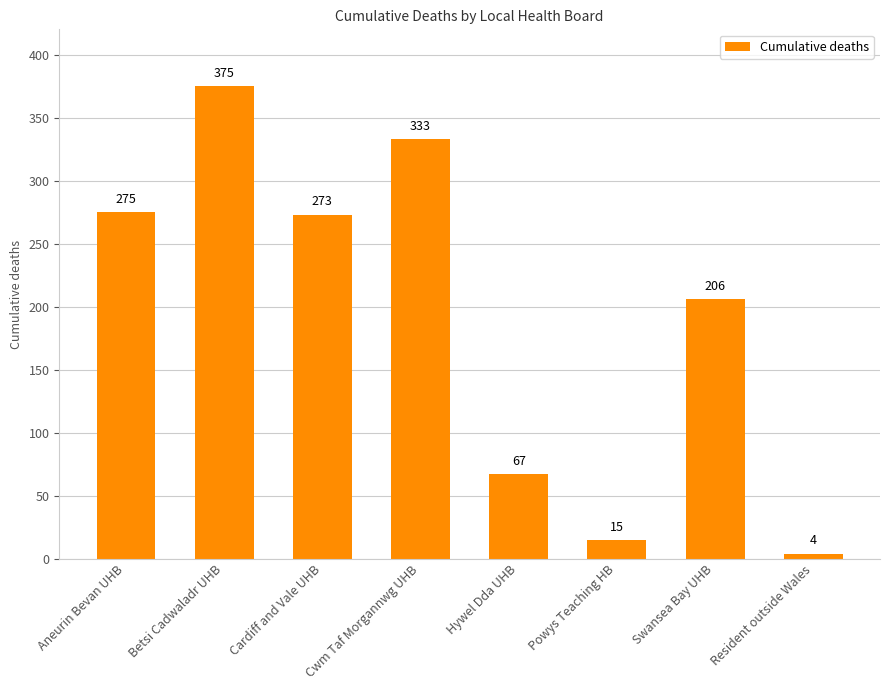

What is the maximum value shown in the chart?

375